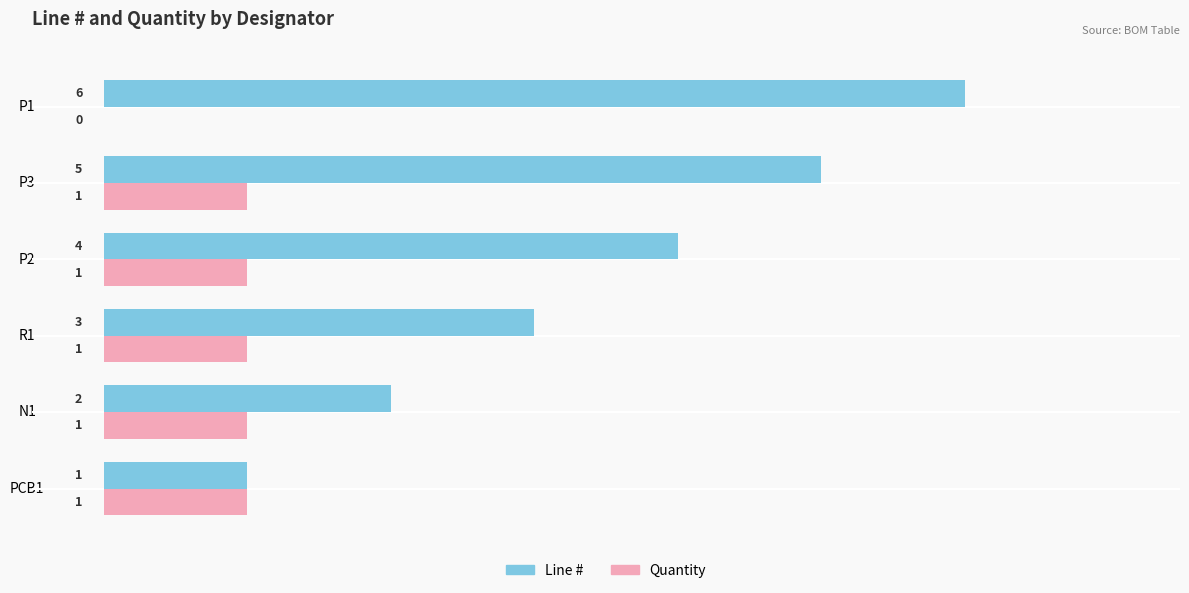

True or false: Quantity has a value of 0 at PCB1.

False